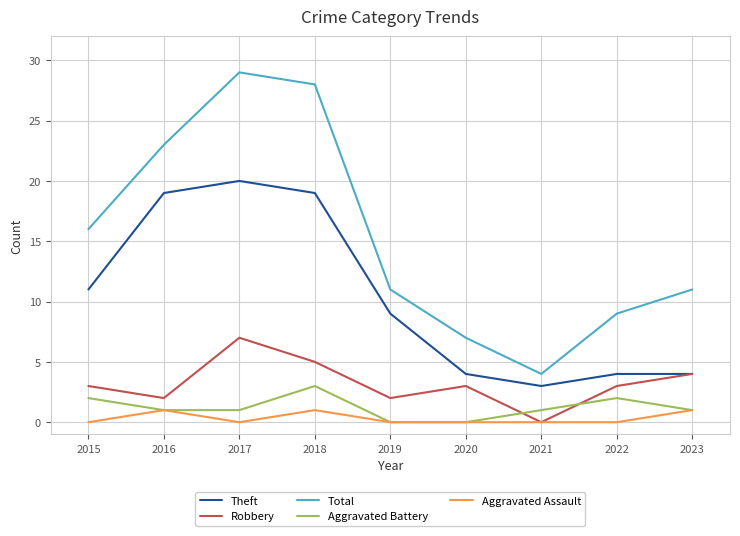

Is the value of Total at 2016 greater than the value of Theft at 2020?

Yes